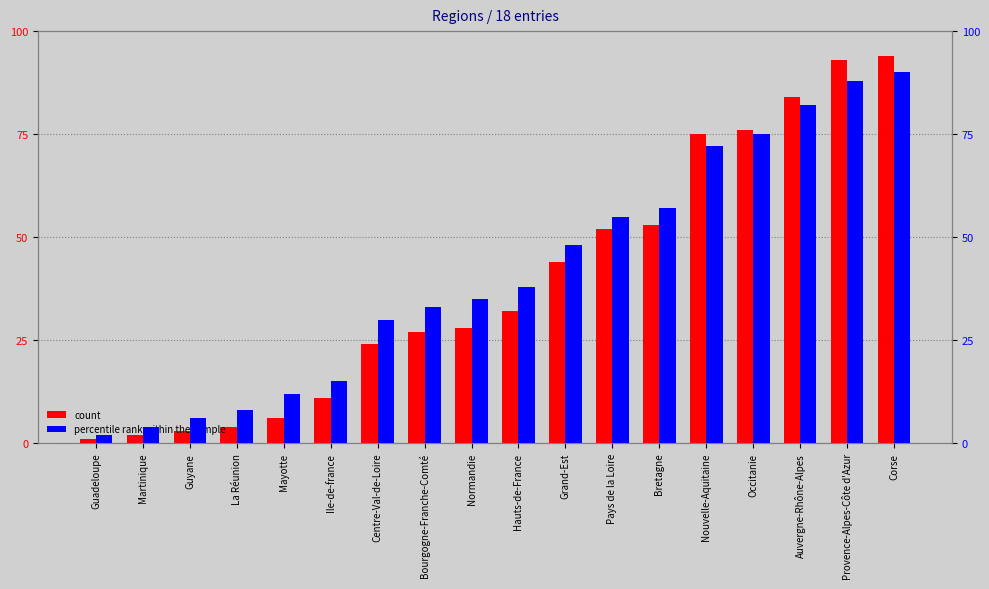

How many data points does each series have?

18